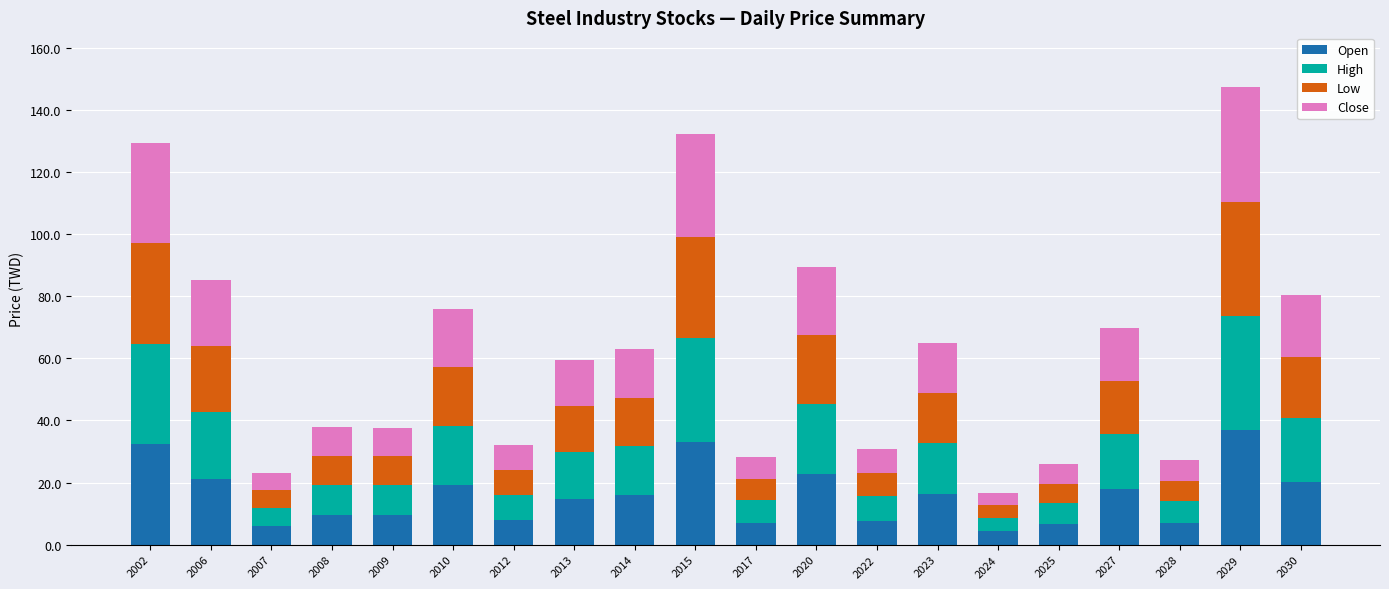

What is the maximum value for Open?

36.8